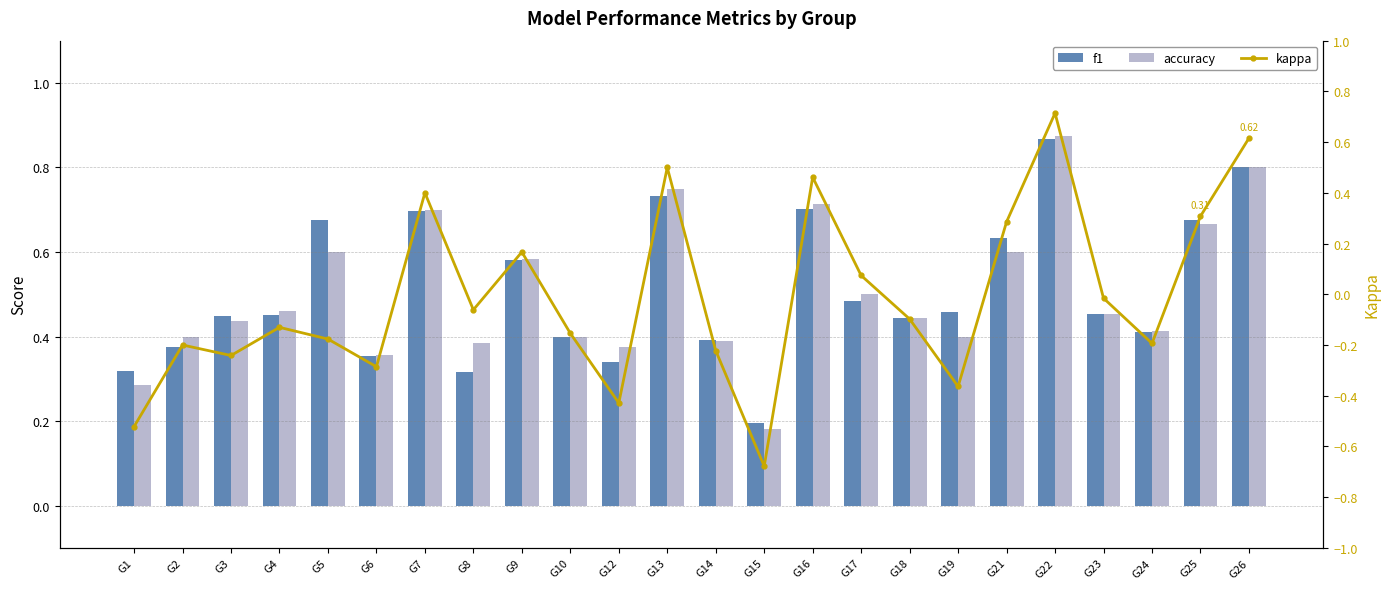

How many data points in kappa are above 0?

9